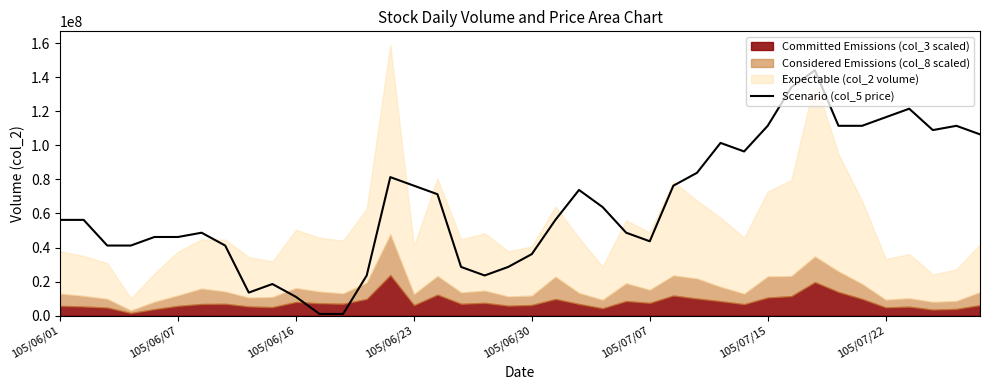

The value of Scenario (col_5 price) at 105/07/07 is 43681431.3. True or false?

True